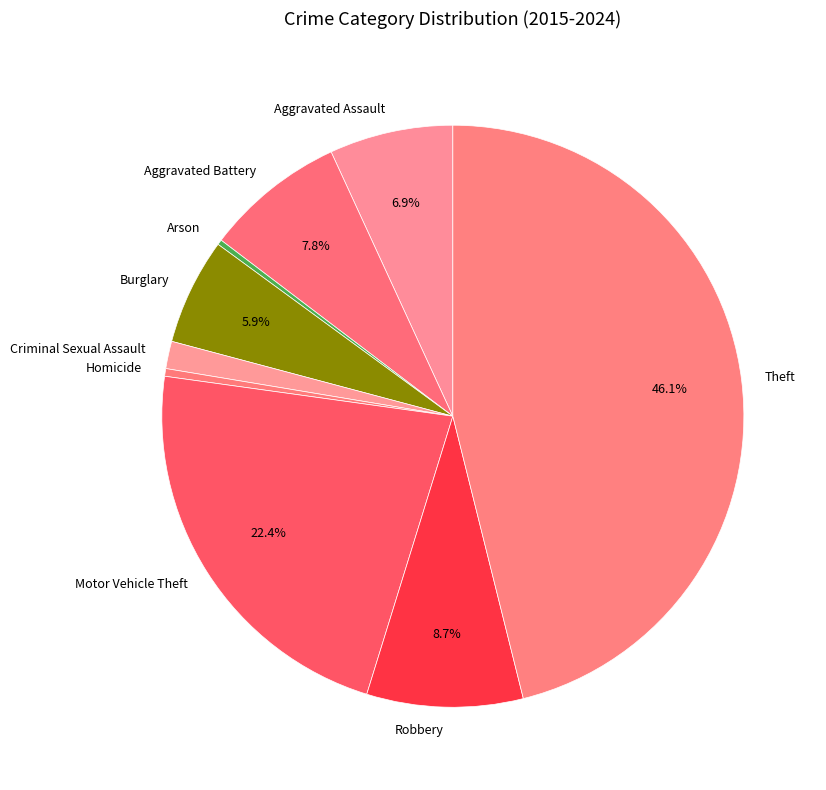

Does Aggravated Assault represent more than half of the total?

No